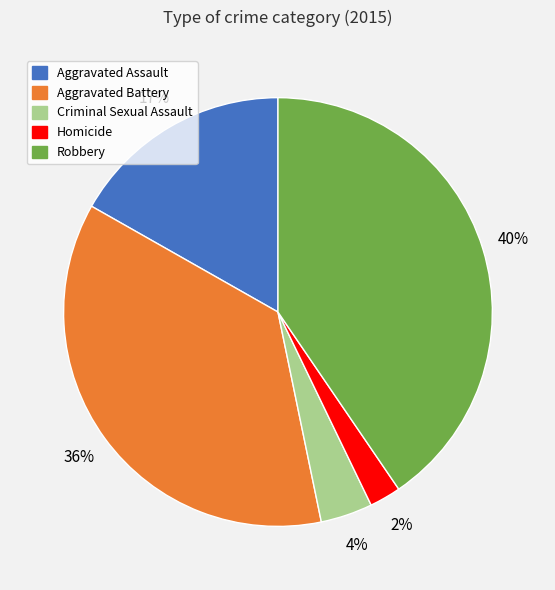

To the nearest percent, what is the average slice percentage?

20%